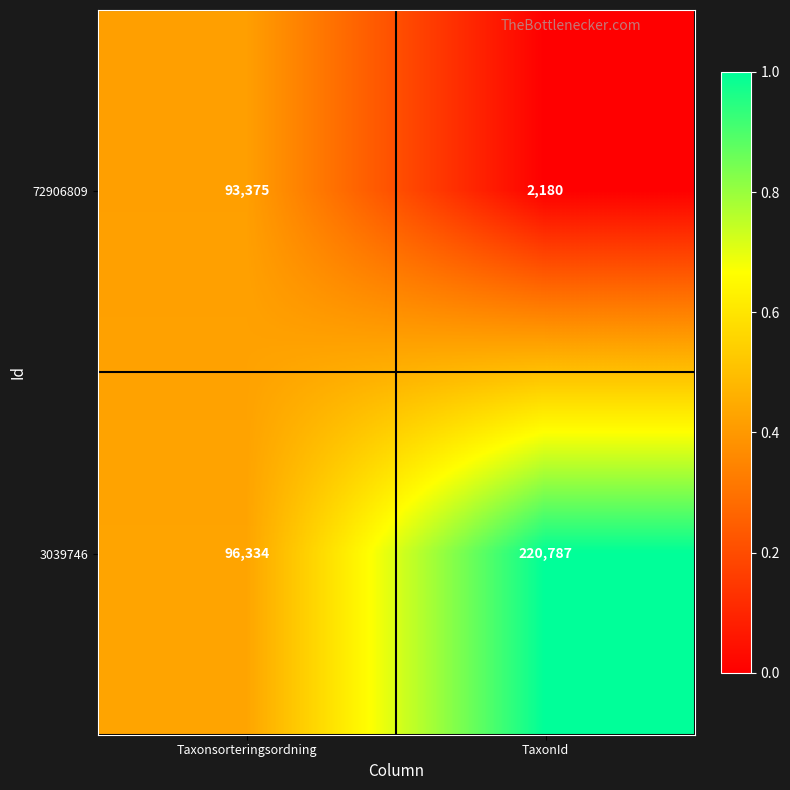

What is the difference between the highest and lowest values at TaxonId?

218607